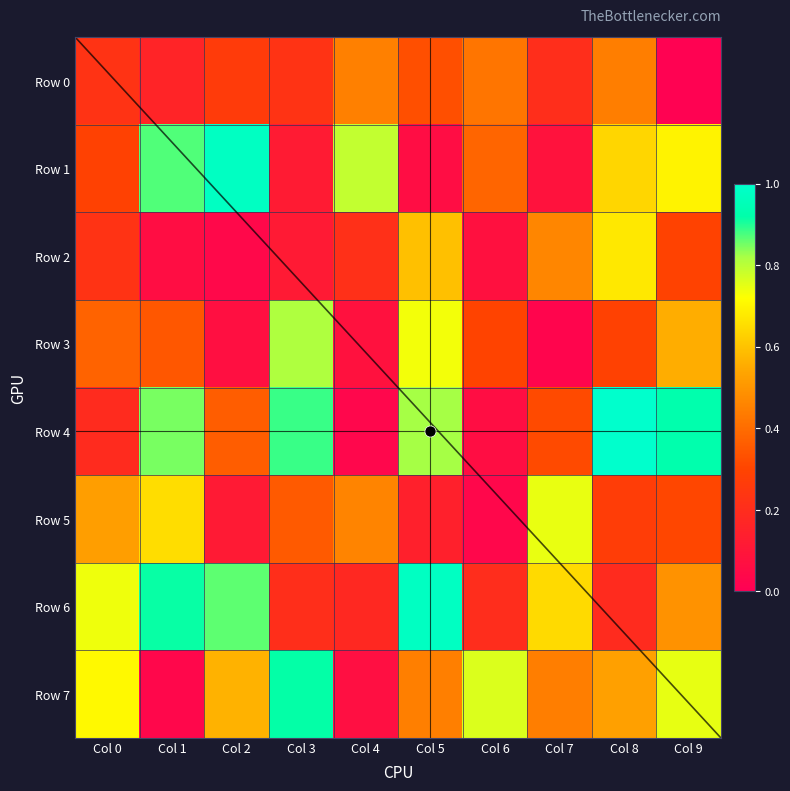

At which category is the sum across all series the highest?

Col 5